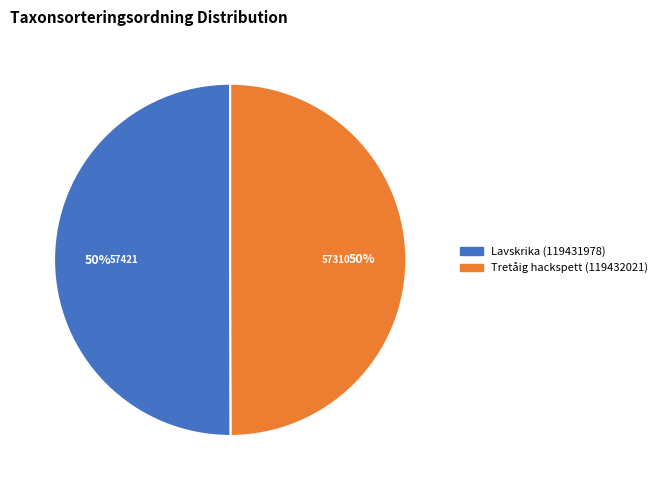

The Lavskrika (119431978) slice represents 62% of the pie. True or false?

False